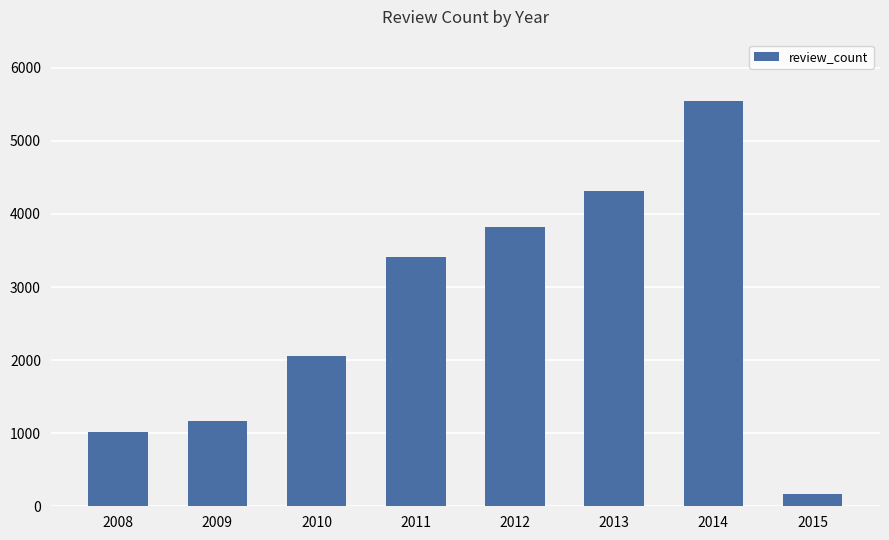

At which label is the value closest to 2859?

2011